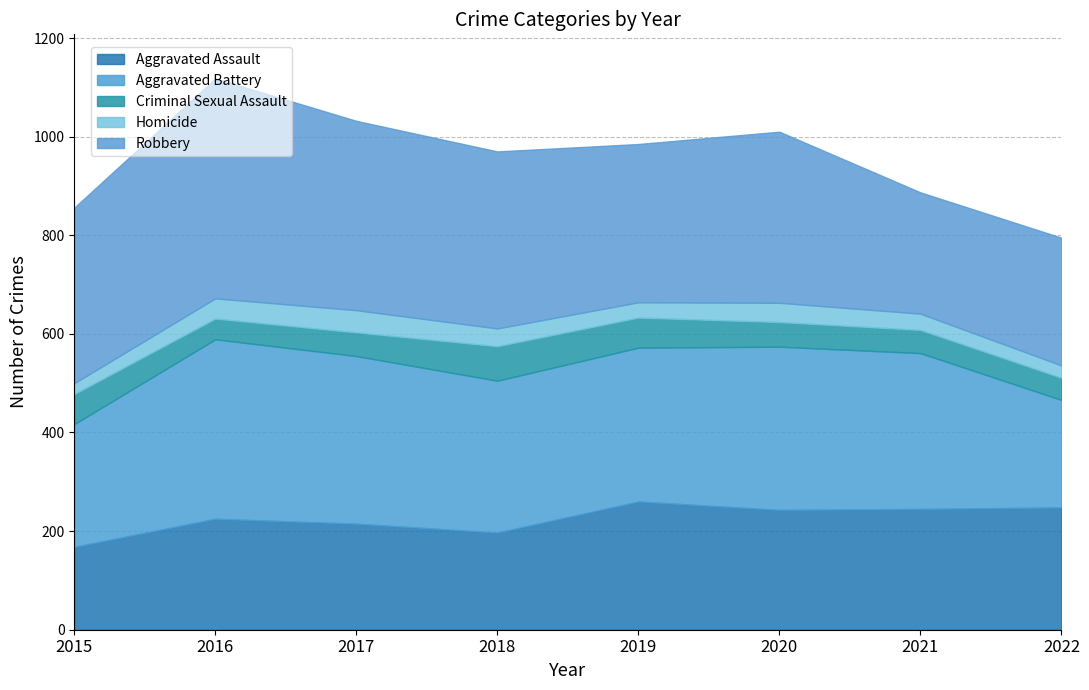

Reading left to right, transcribe all the data shown in this chart.

Aggravated Assault: 168	225	215	197	260	243	245	248
Aggravated Battery: 249	364	340	308	312	331	316	218
Criminal Sexual Assault: 61	42	48	70	61	50	47	45
Homicide: 22	41	45	36	31	39	33	25
Robbery: 356	446	384	359	321	347	246	259